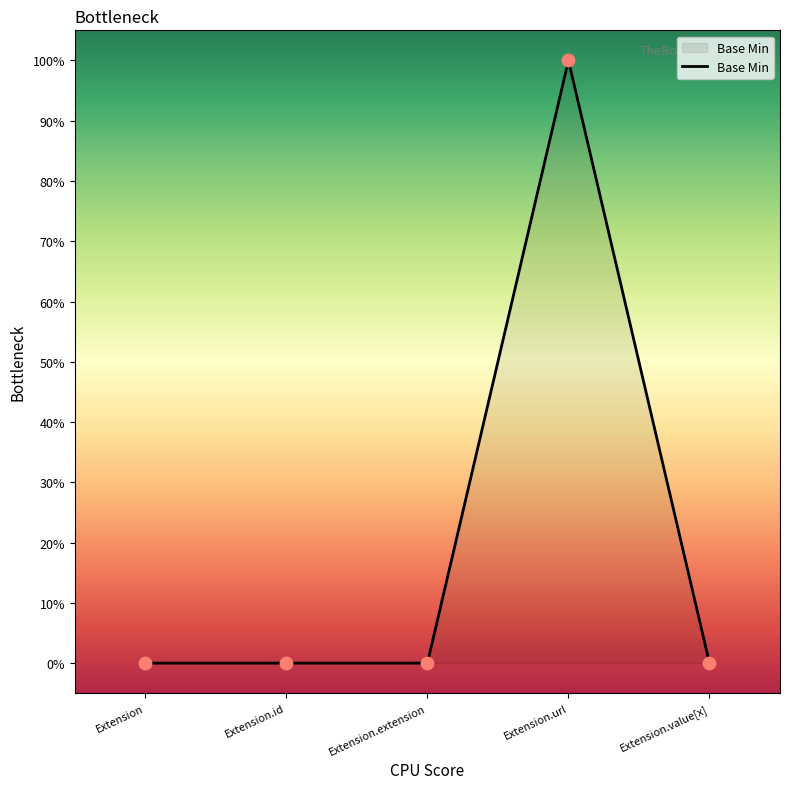

What is the change in value from Extension to Extension.url?

+1